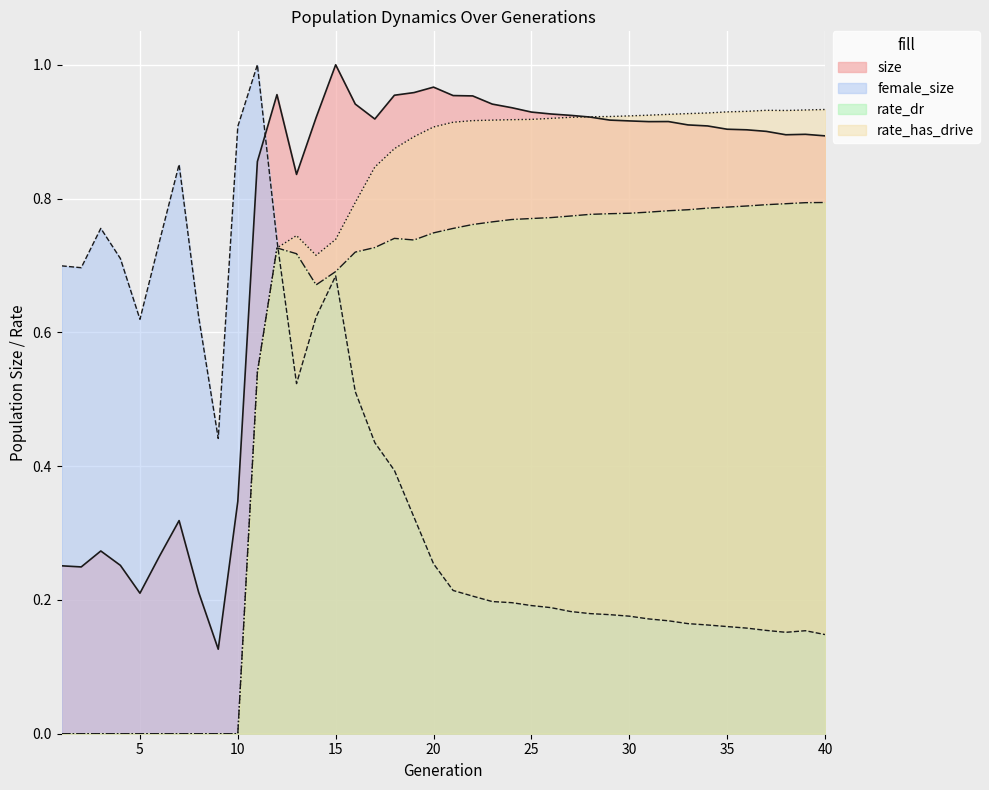

Which has a higher value, 13 or 32?

32